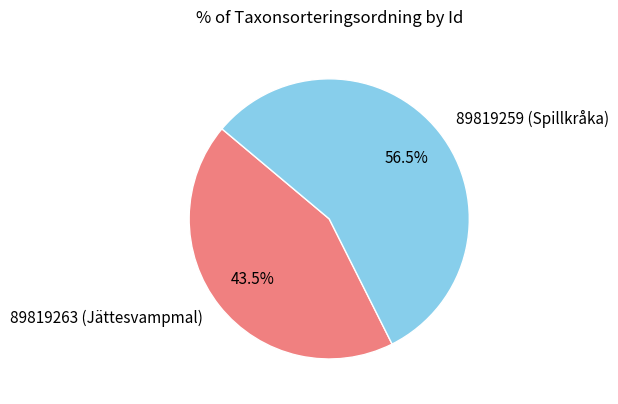

What is the ratio of the value at 89819259 (Spillkråka) to the value at 89819263 (Jättesvampmal)?

1.3